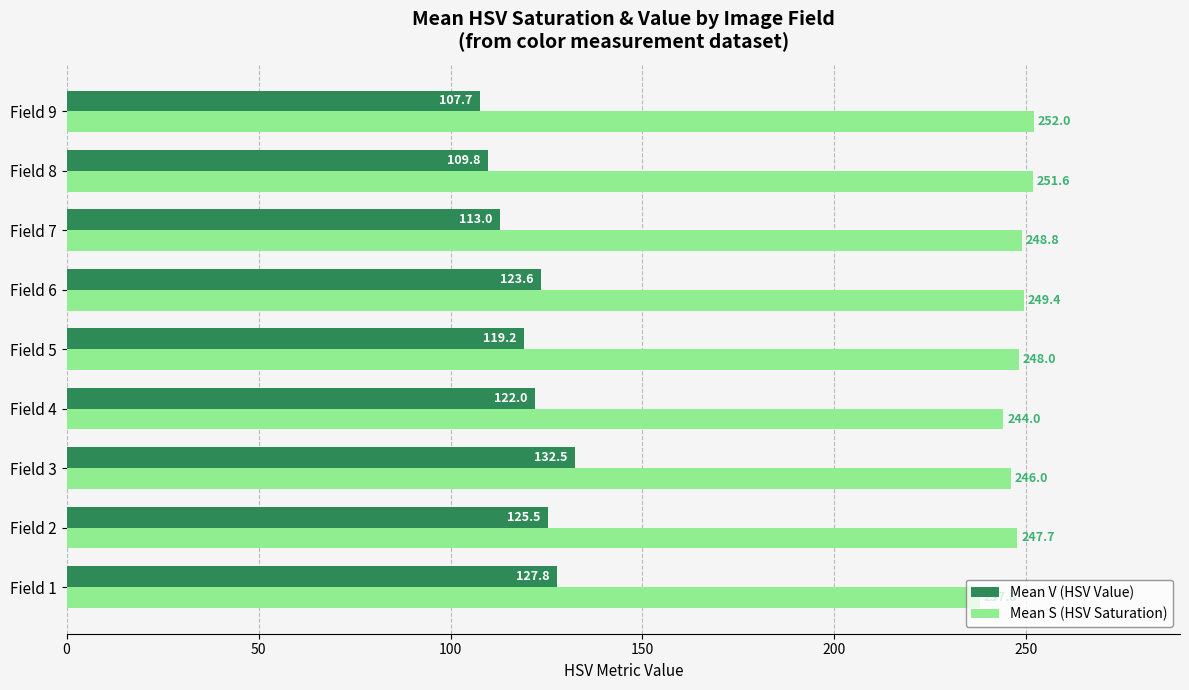

Which series has the widest spread of values?

Mean V (HSV Value)